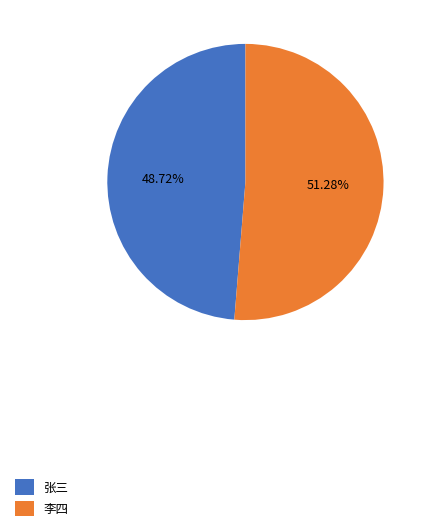

Do 李四 and 张三 together represent more than half of the pie?

Yes